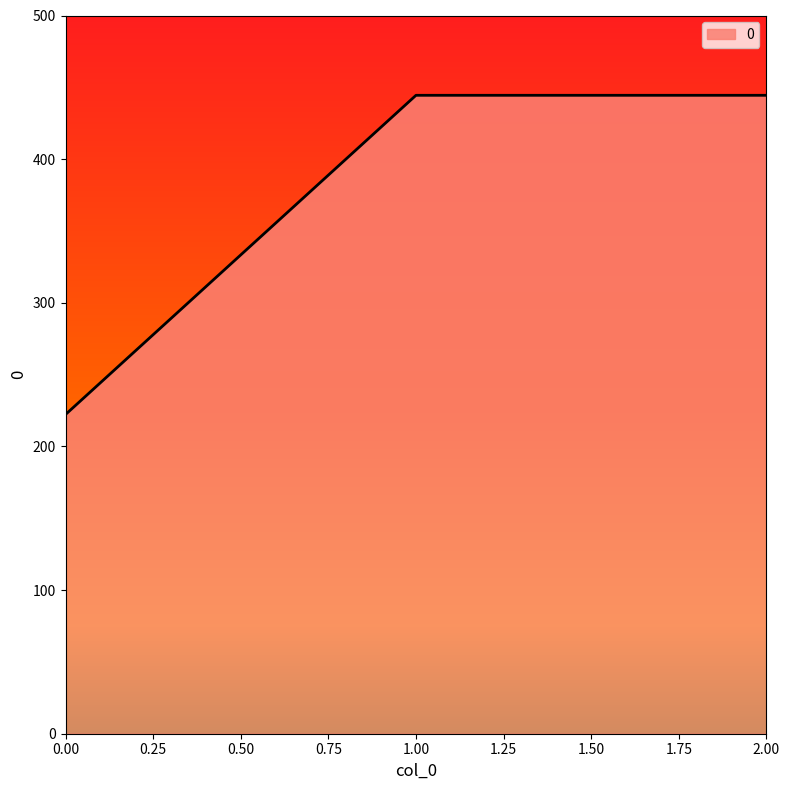

What is the sum of all values?

1111.1